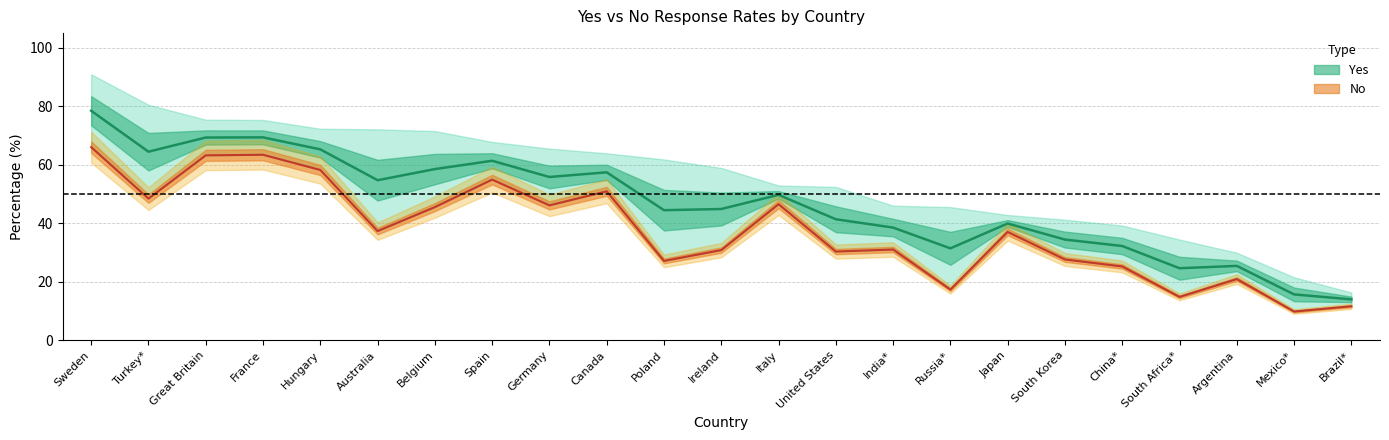

At South Korea, list the series in order from largest to smallest.

Yes (centre), No (centre)